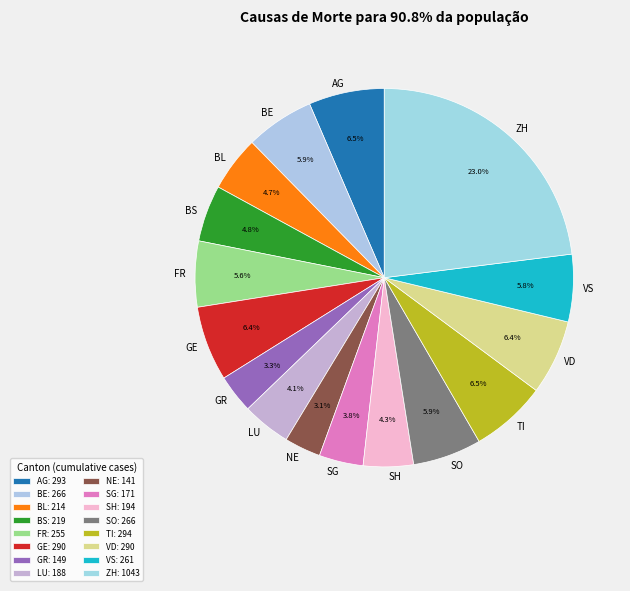

To the nearest percent, what is the combined percentage of BL and BE?

11%